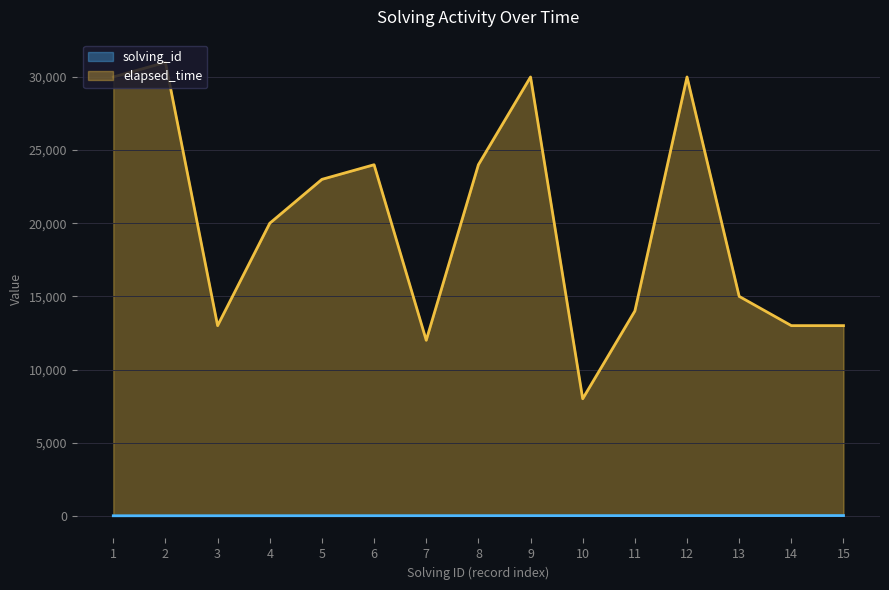

What is the value of the solving_id point at the 1st from the left?

1